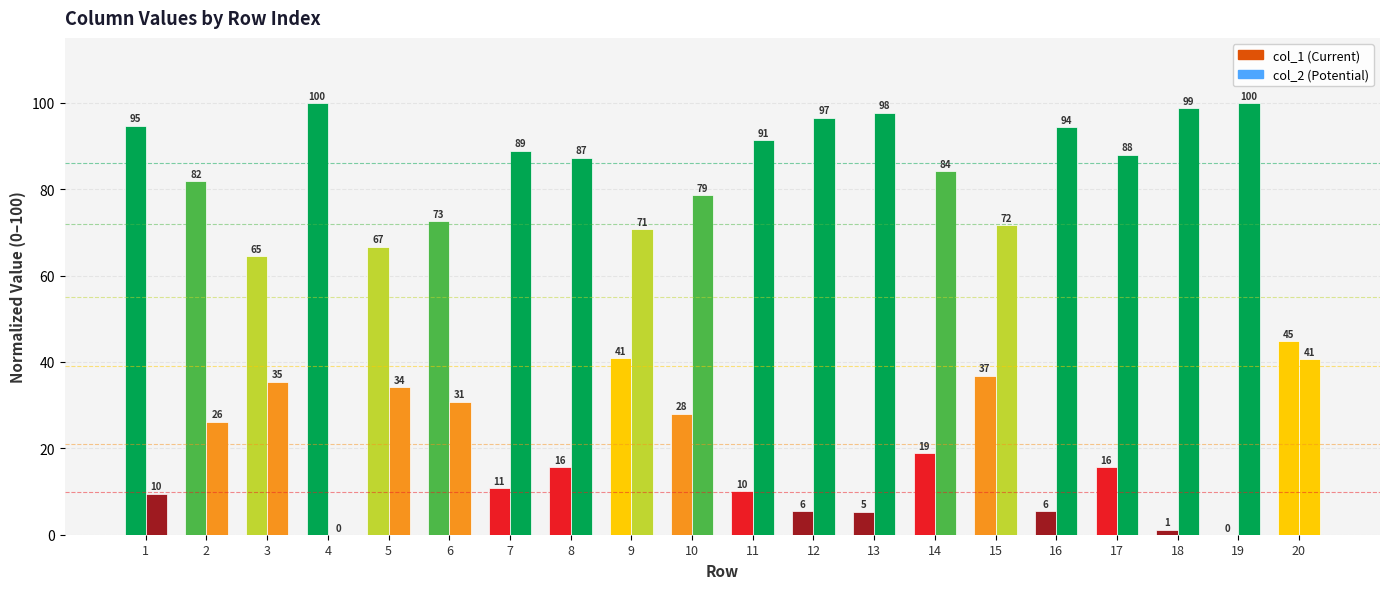

The value of col_1 at 10 is 28.0. True or false?

True